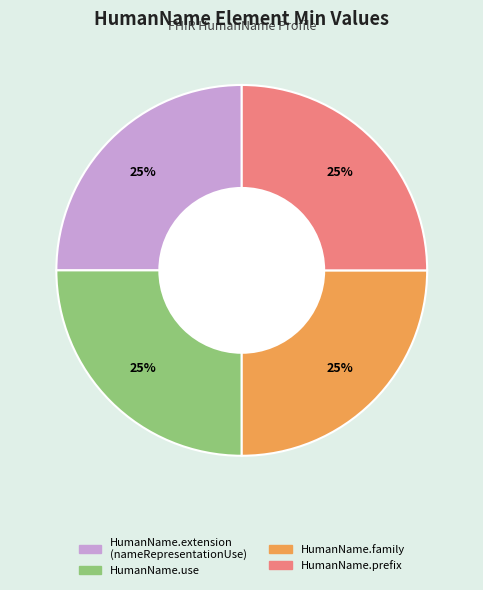

To the nearest percent, what is the average slice percentage?

25%